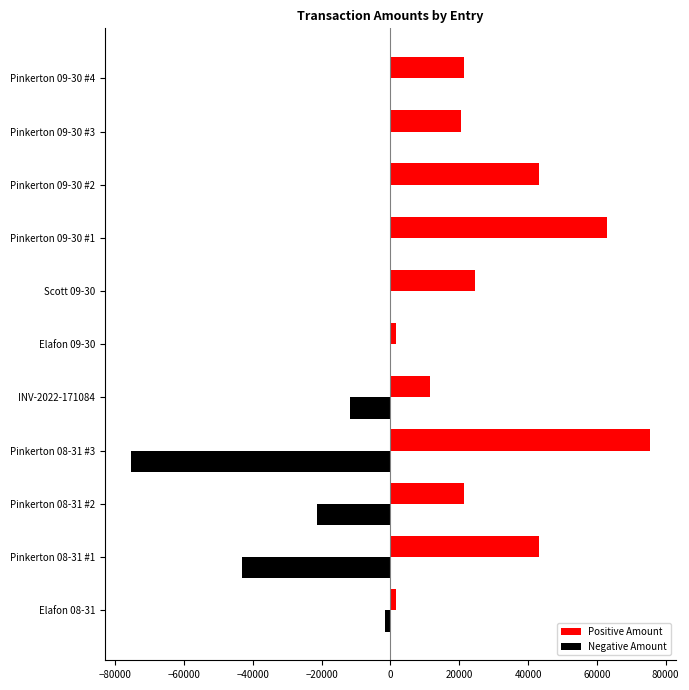

Count the number of data series in this chart.

2